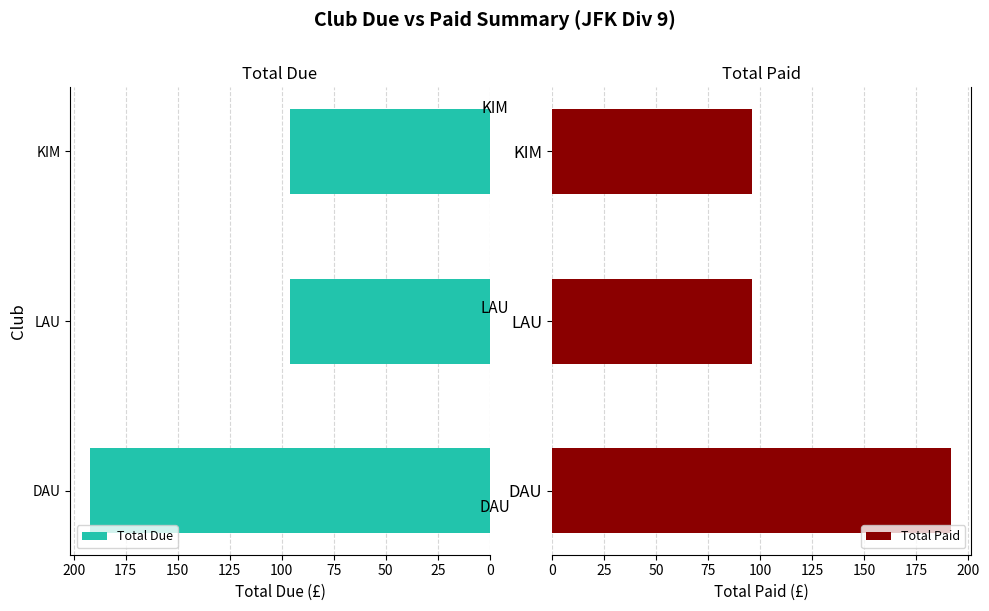

What is the maximum value for Total Due?

192